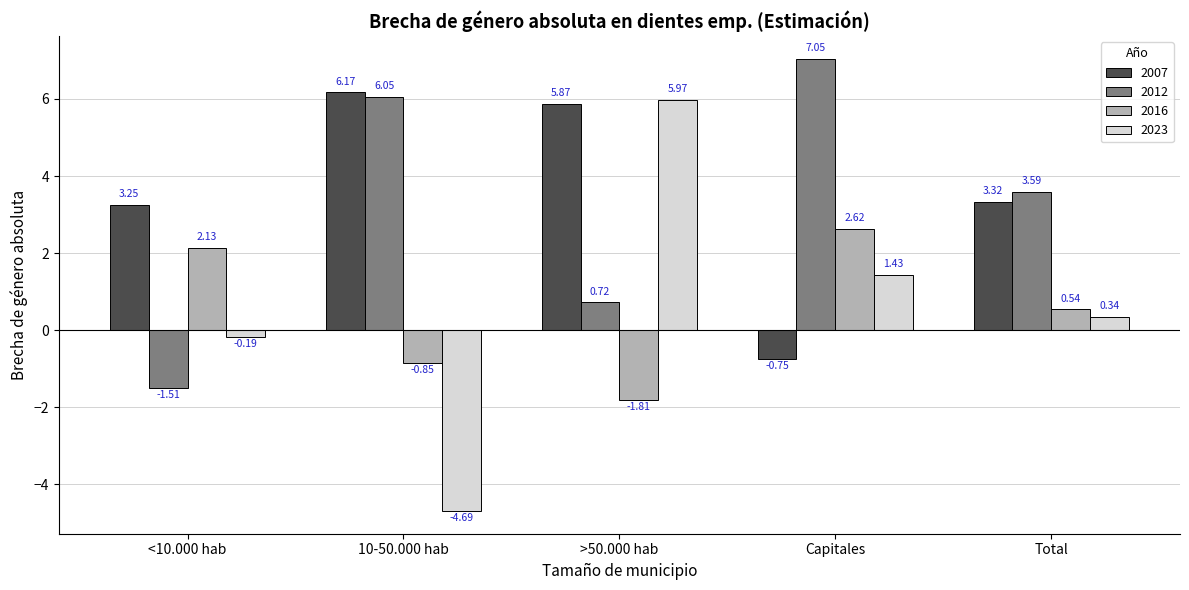

What is the difference between the 2023 values at >50.000 hab and <10.000 hab?

6.2